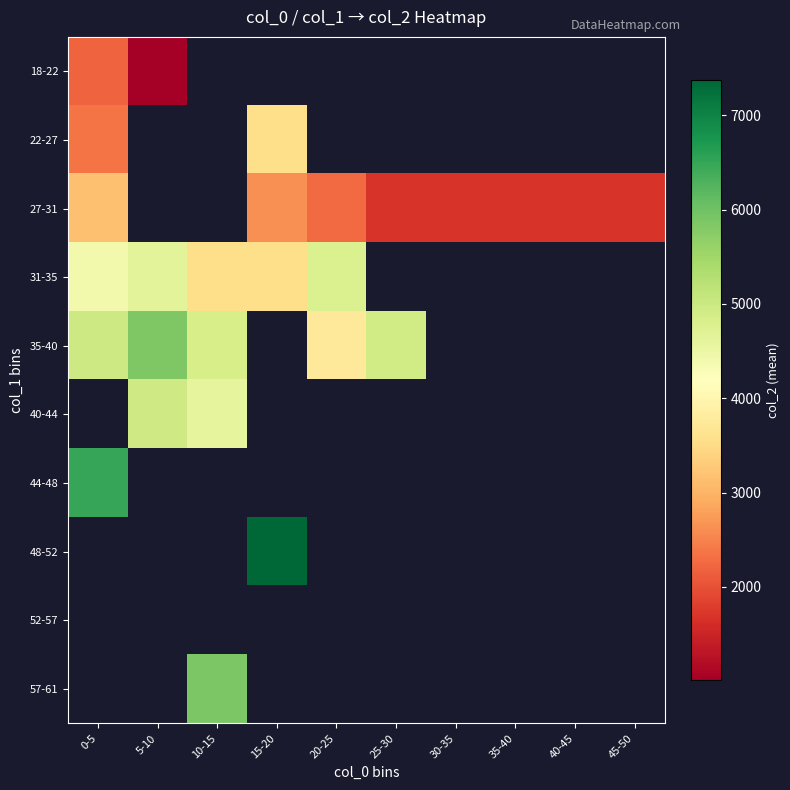

At which label is 35-40 closest to 4799?

10-15